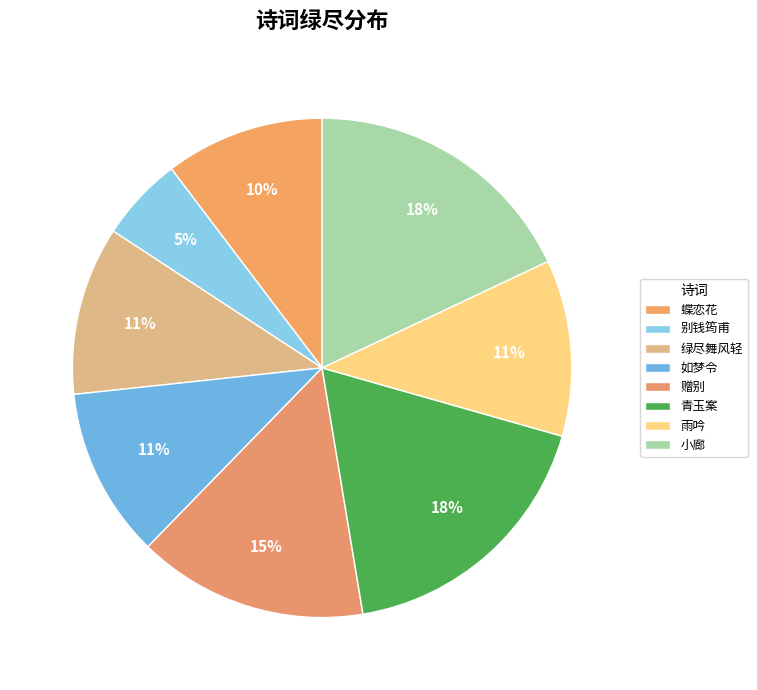

Which slice is the smallest?

别钱筠甫